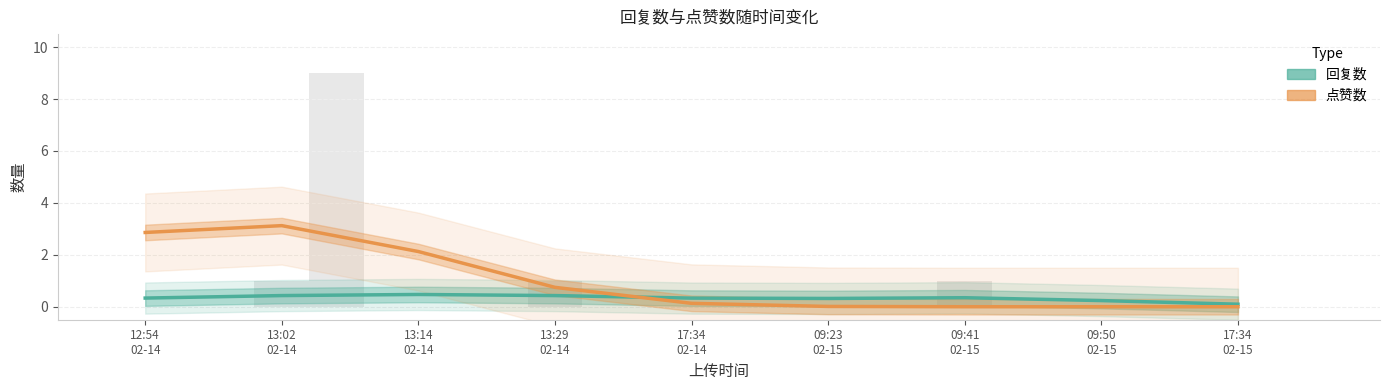

Reading left to right, extract all data points from this chart.

回复数: 0.3	0.4	0.5	0.4	0.3	0.3	0.3	0.2	0.1
点赞数: 2.9	3.1	2.1	0.7	0.1	0.0	0.0	0.0	0.0